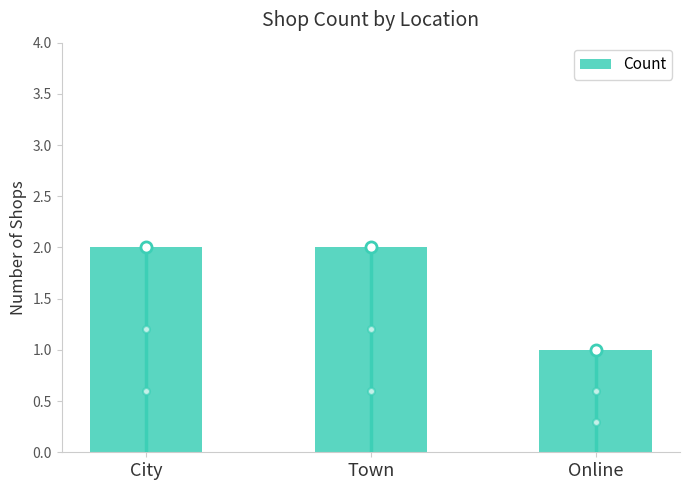

The value at Town is 2. True or false?

True